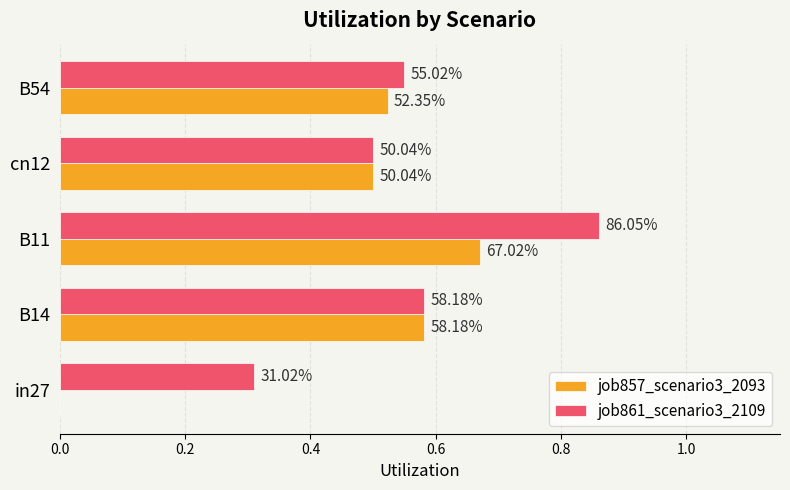

What are all the series names shown in the legend?

job857_scenario3_2093, job861_scenario3_2109